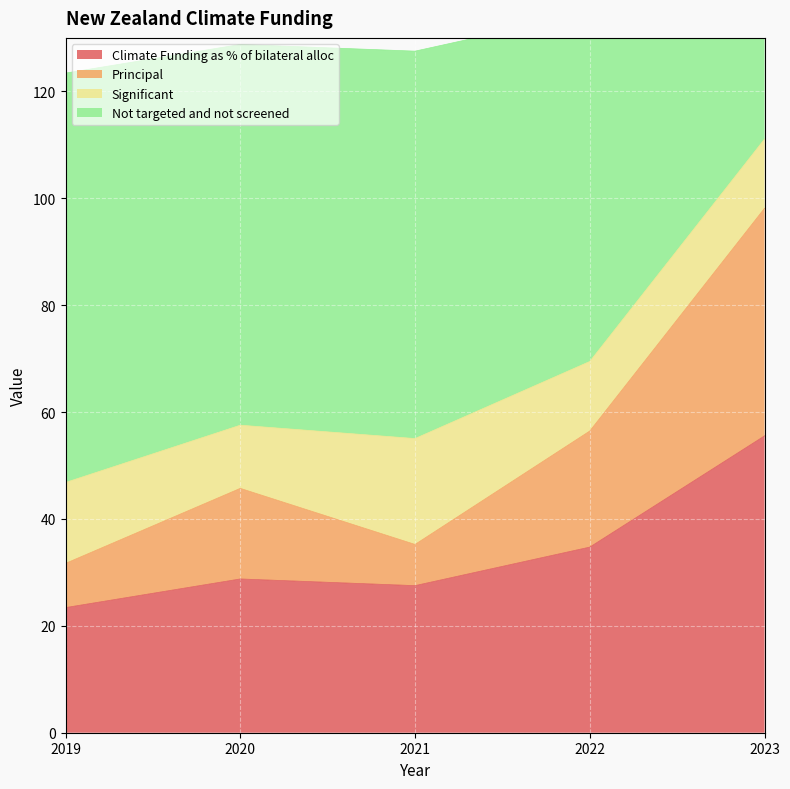

At which label is Climate Funding as % of bilateral alloc closest to 39?

2022